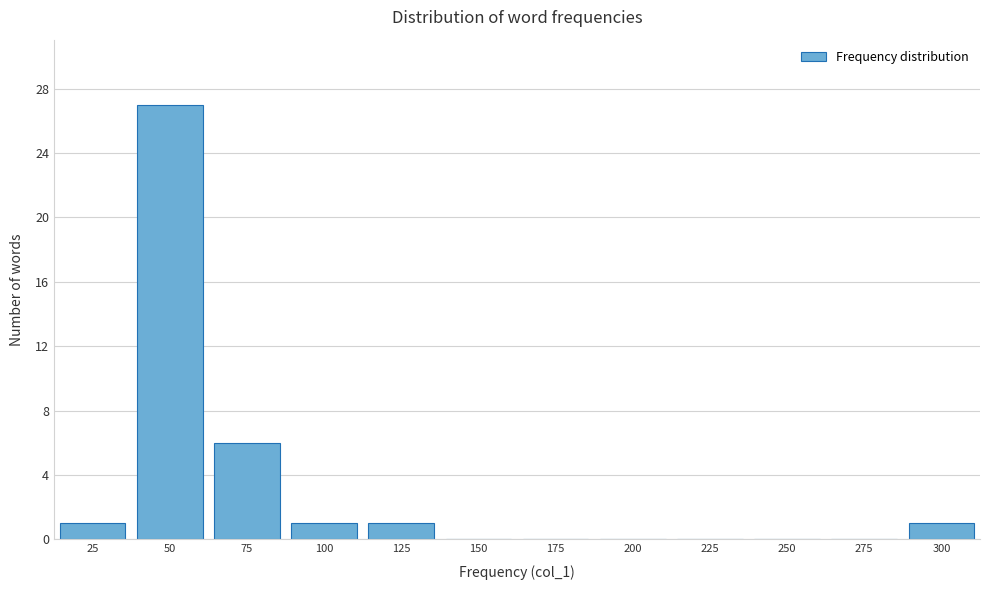

Reading left to right, transcribe all the data shown in this chart.

25=1	50=27	75=6	100=1	125=1	150=0	175=0	200=0	225=0	250=0	275=0	300=1